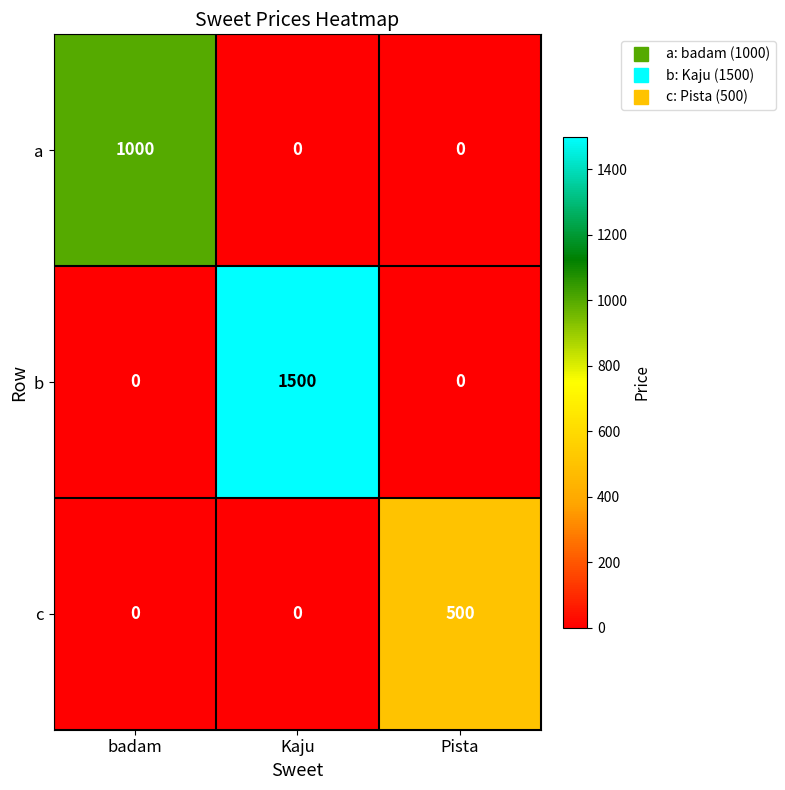

The b series shows 0 at badam. True or false?

True